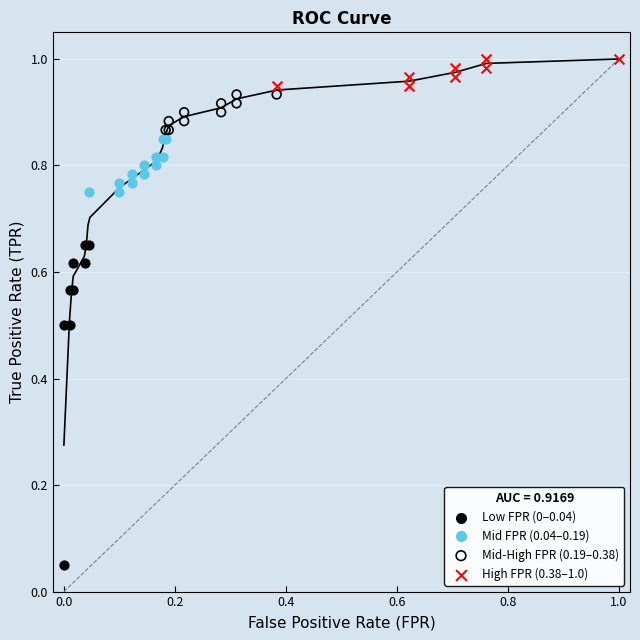

Which series has the widest spread of Y values?

Low FPR (0–0.04)